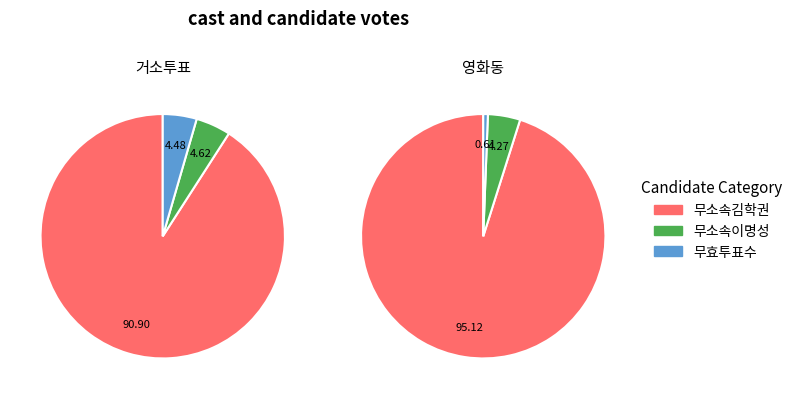

To the nearest percent, what percentage of the pie is 거소투표?

91%